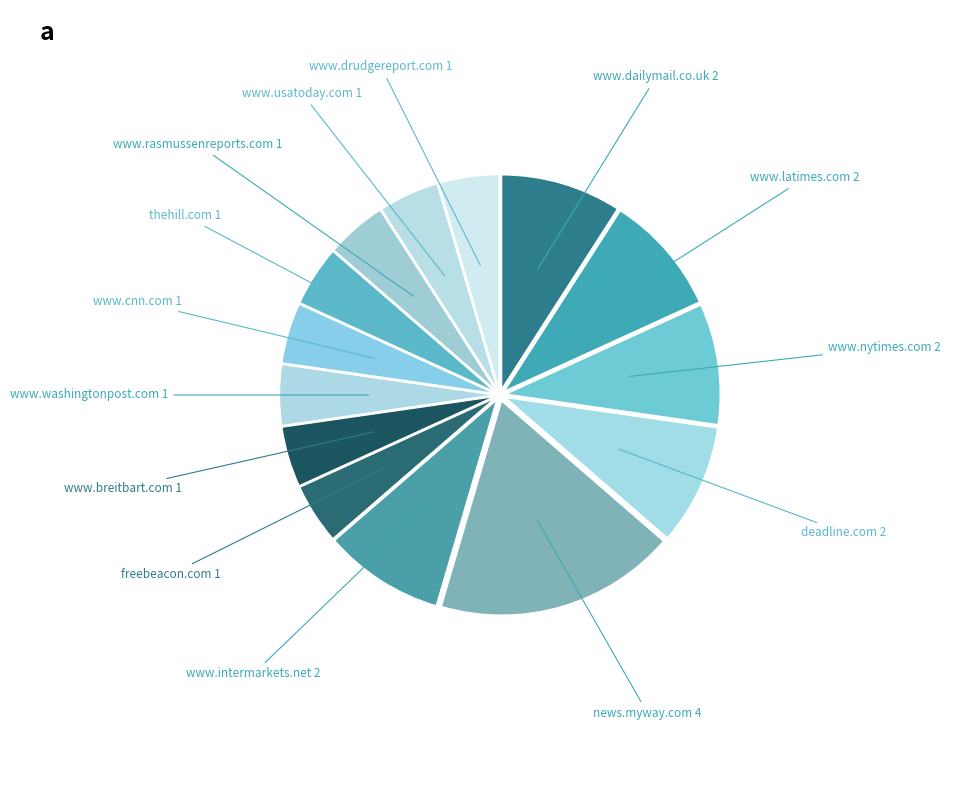

How many slices are in this pie chart?

14